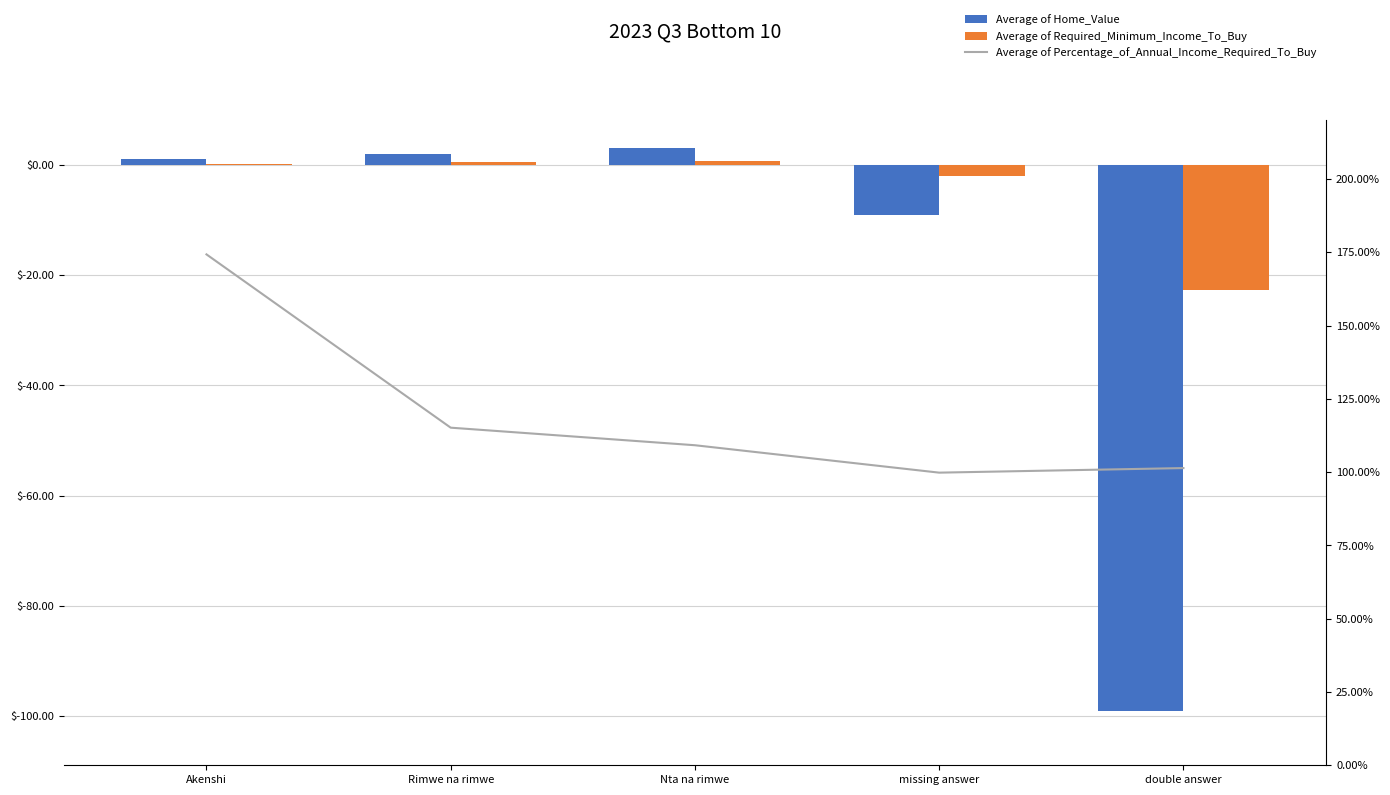

Which category has the highest value across all series?

Akenshi